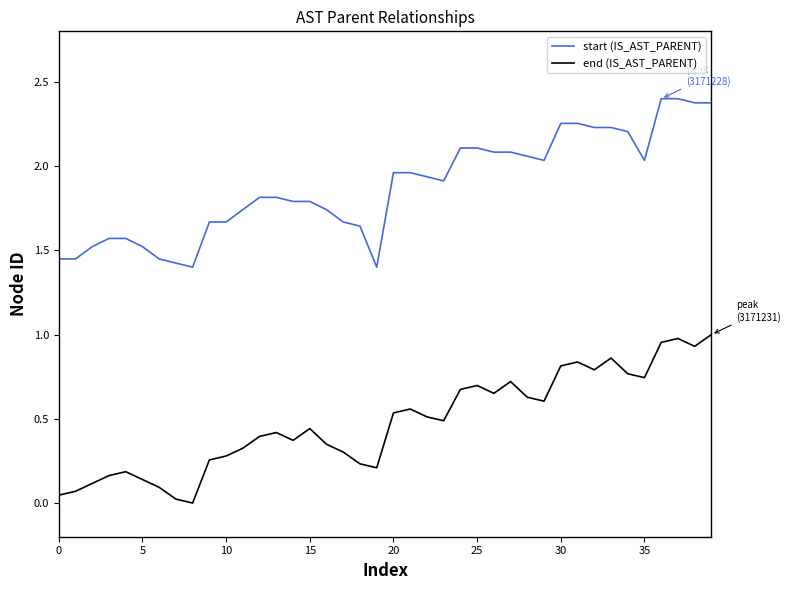

What is the highest value of the start (IS_AST_PARENT) series?

2.4